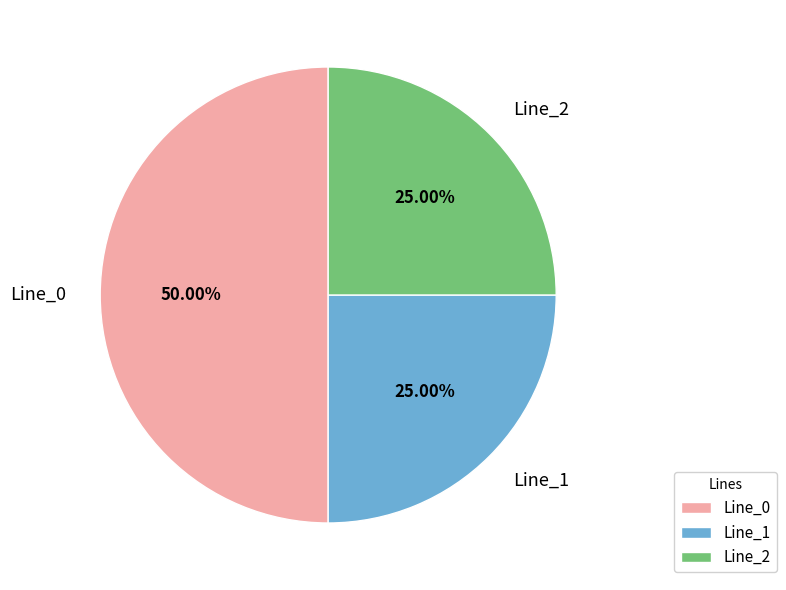

Is Line_1 the majority of the pie?

No